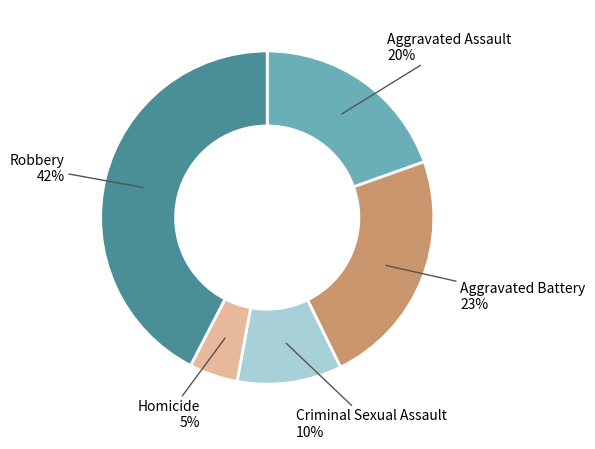

Combined, do Criminal Sexual Assault and Aggravated Assault account for over 50%?

No